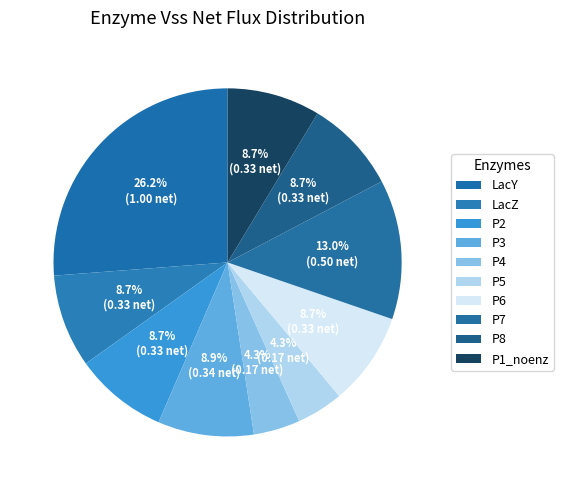

What percentage is the P2 slice, to the nearest percent?

9%